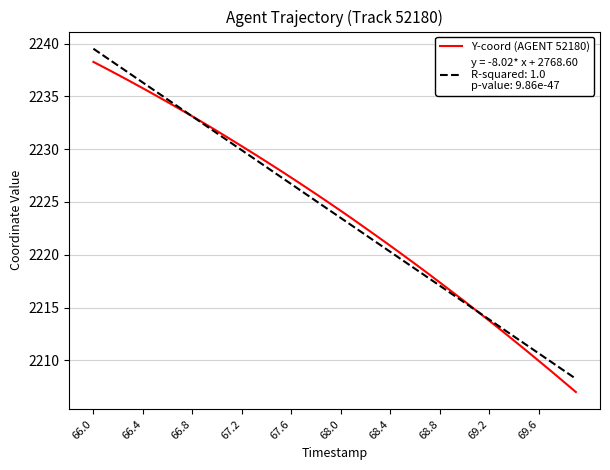

What is the maximum value shown in the chart?

2239.5